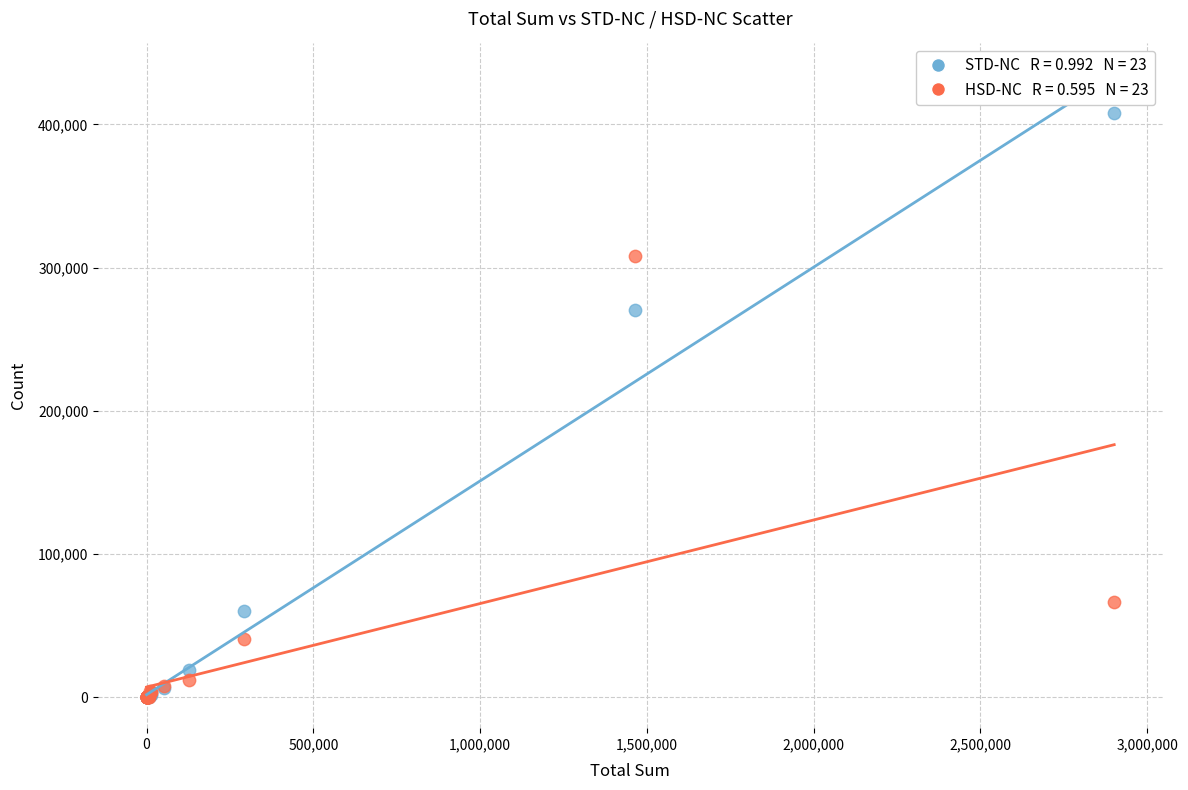

Across all series, what Y value is closest to 204062?

270356